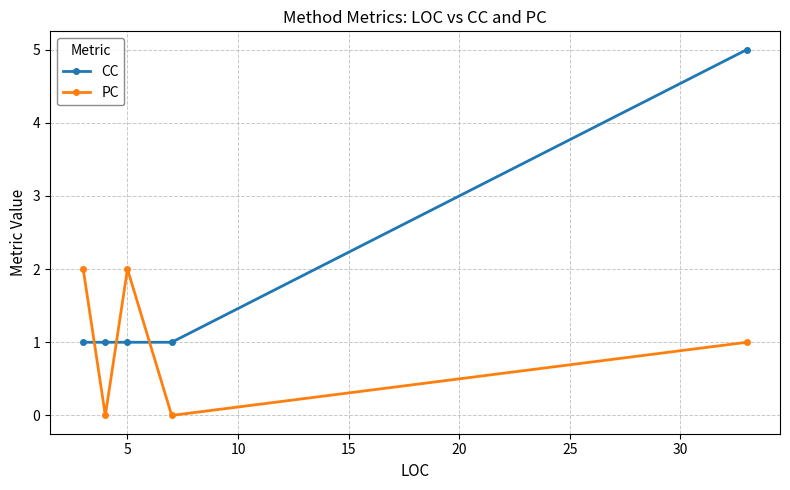

Which series has the widest spread of values?

CC